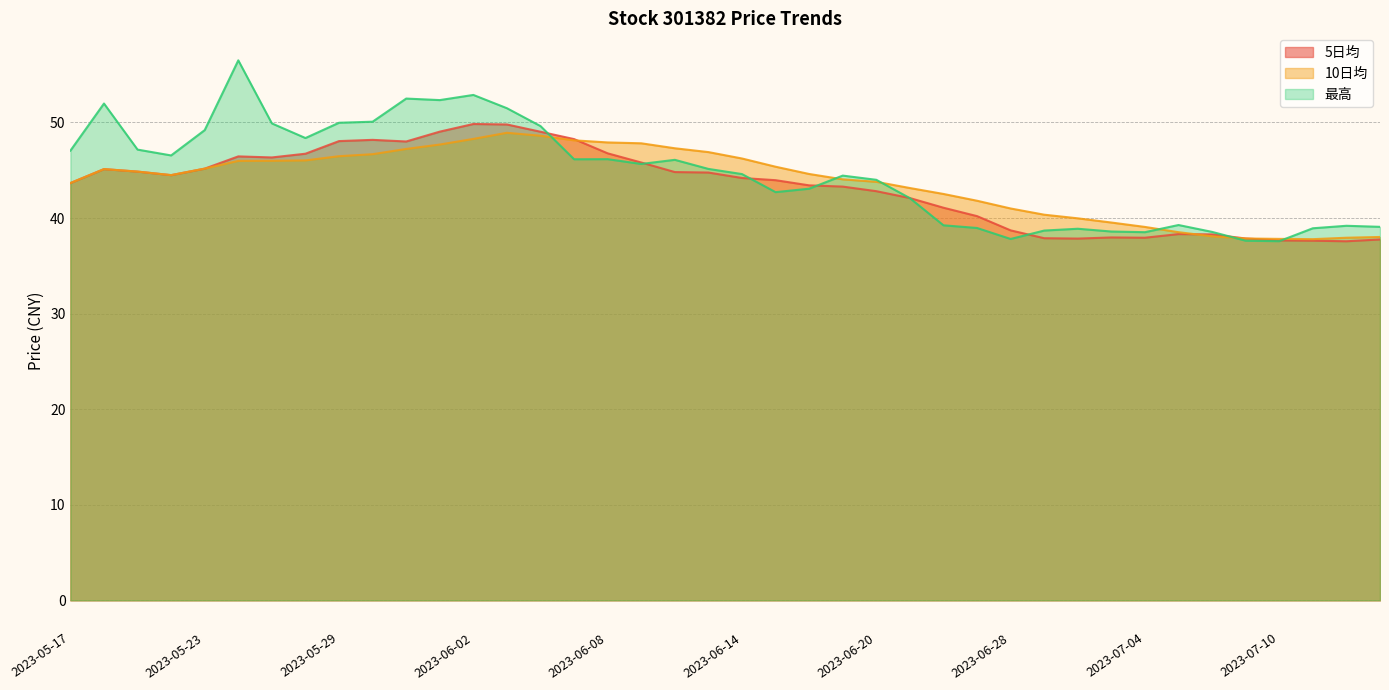

The 5日均 series shows 51.5 at 2023-06-28. True or false?

False